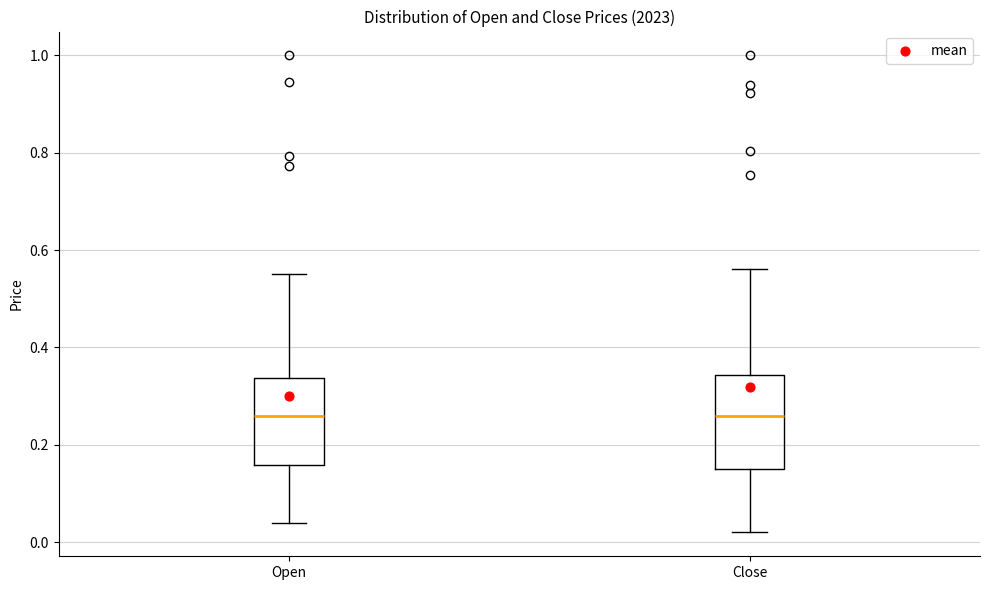

Where is the upper edge of the box for Close on the y-axis? The values are not printed on the chart, so give them approximately, as read against the axis.

0.34